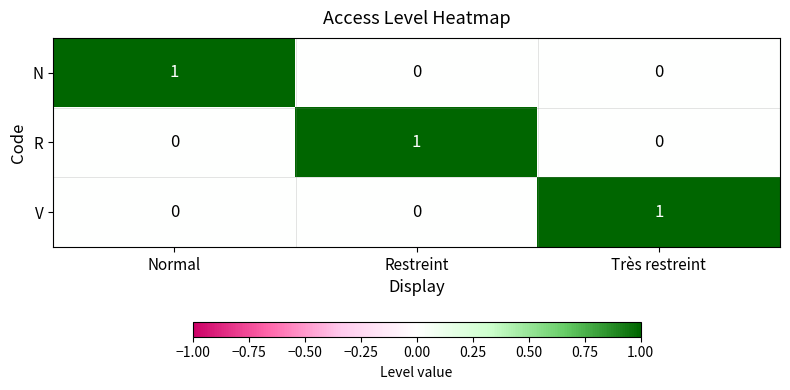

Count the R values in the range 0 to 1.

3